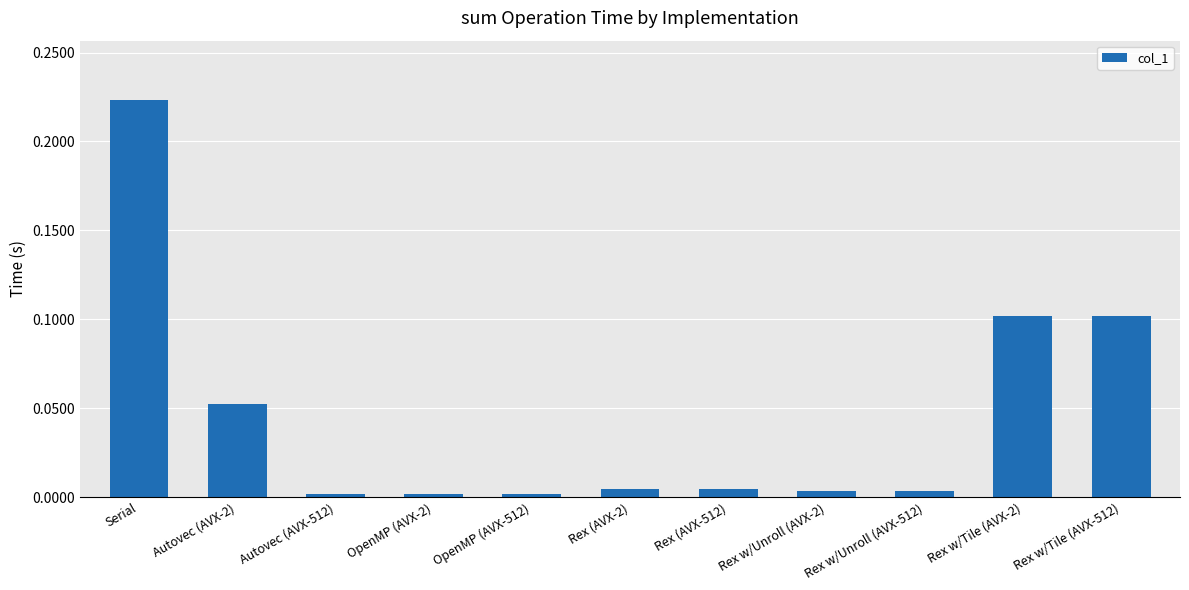

How many data points does each series have?

11